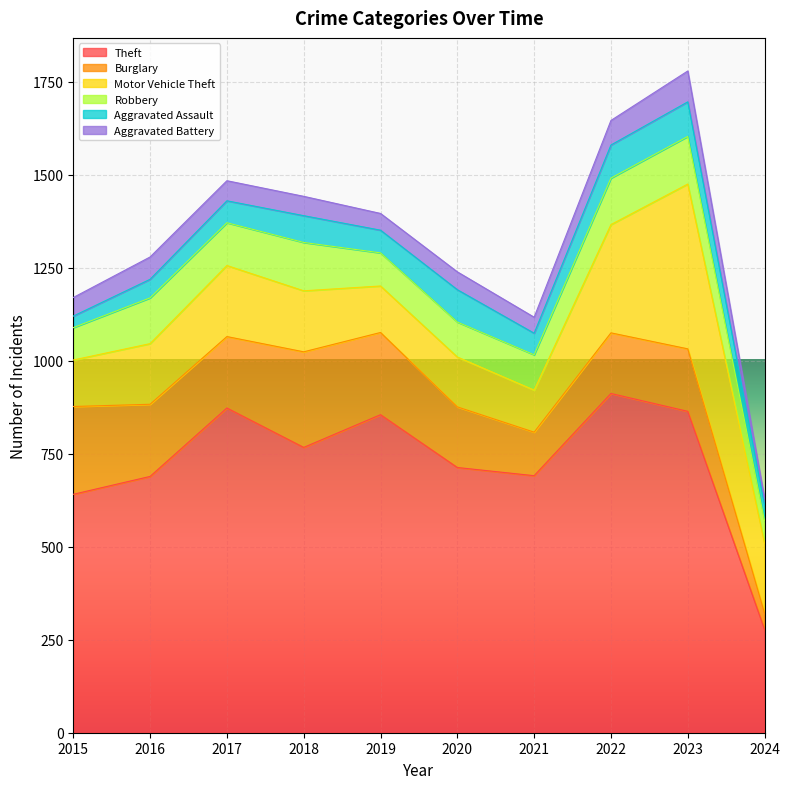

What is the value of the Aggravated Battery point at the 4th from the left?

52